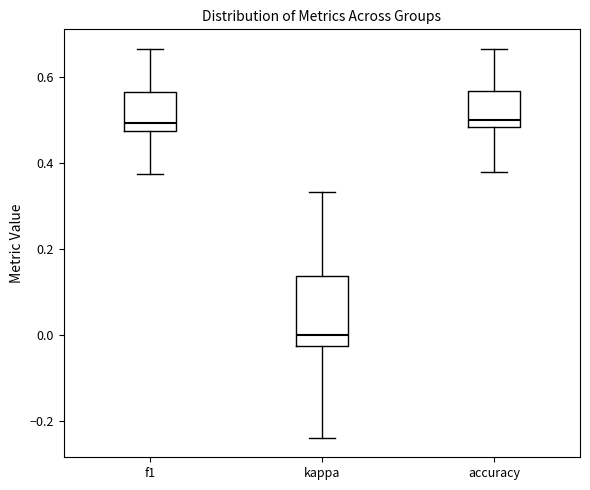

Where is the lower edge of the box for f1 on the y-axis? The values are not printed on the chart, so give them approximately, as read against the axis.

0.48